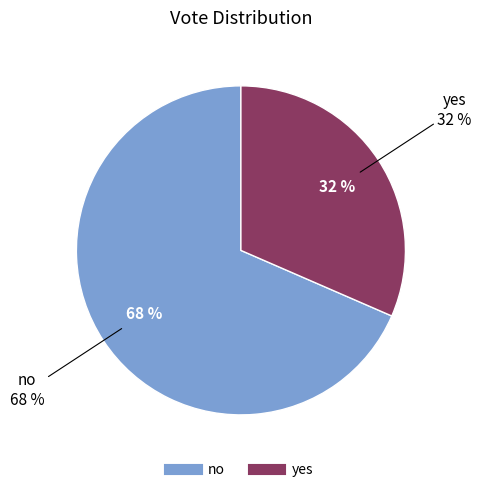

How many slices are in this pie chart?

2